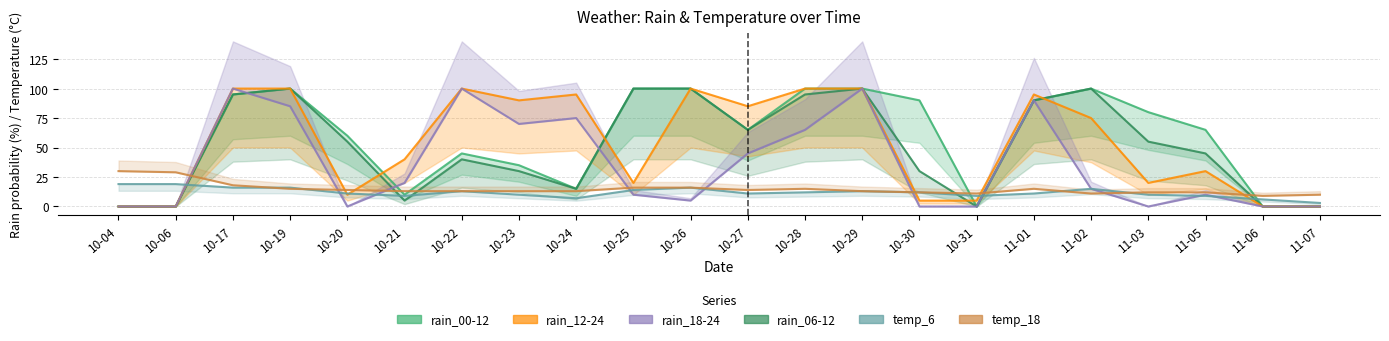

What is the average value of the temp_6 series?

12